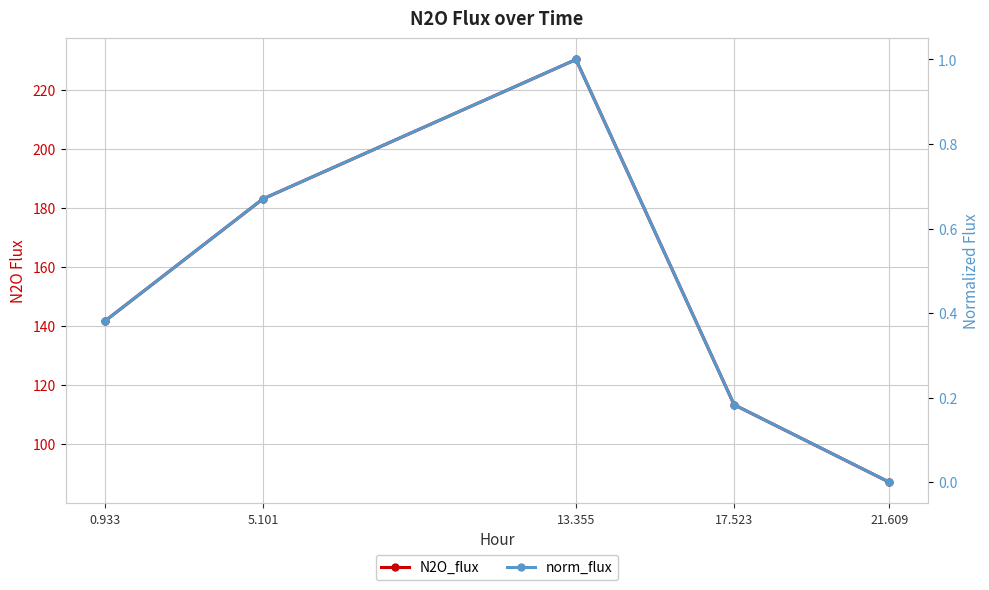

True or false: norm_flux and N2O_flux cross at least once.

False